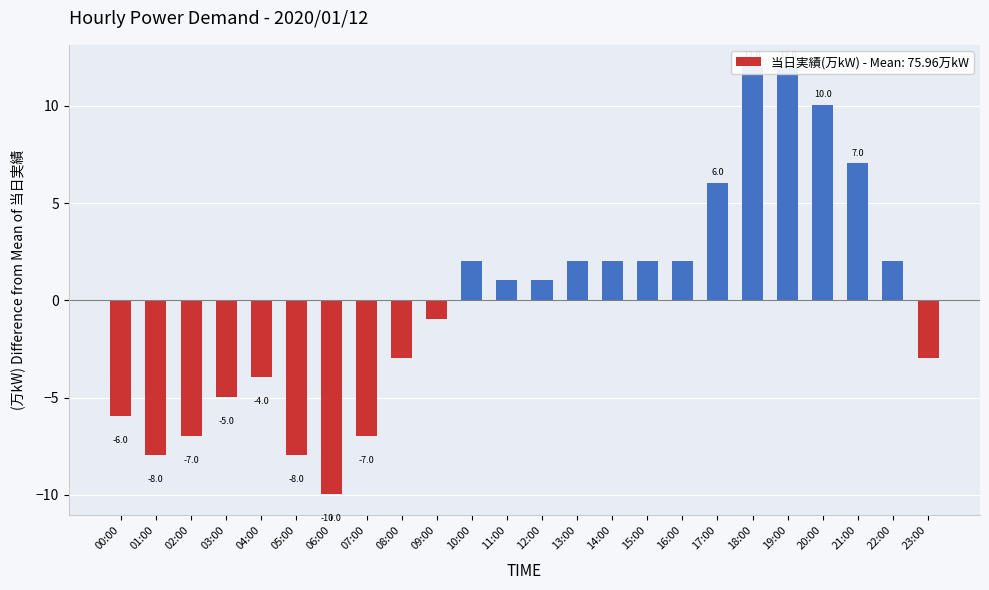

The chart shows a value of 3.2 at 22:00. True or false?

False